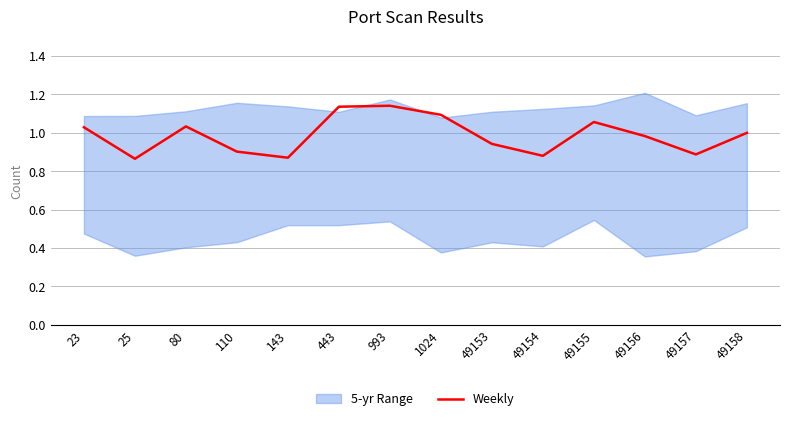

Does the chart have visible grid lines?

Yes